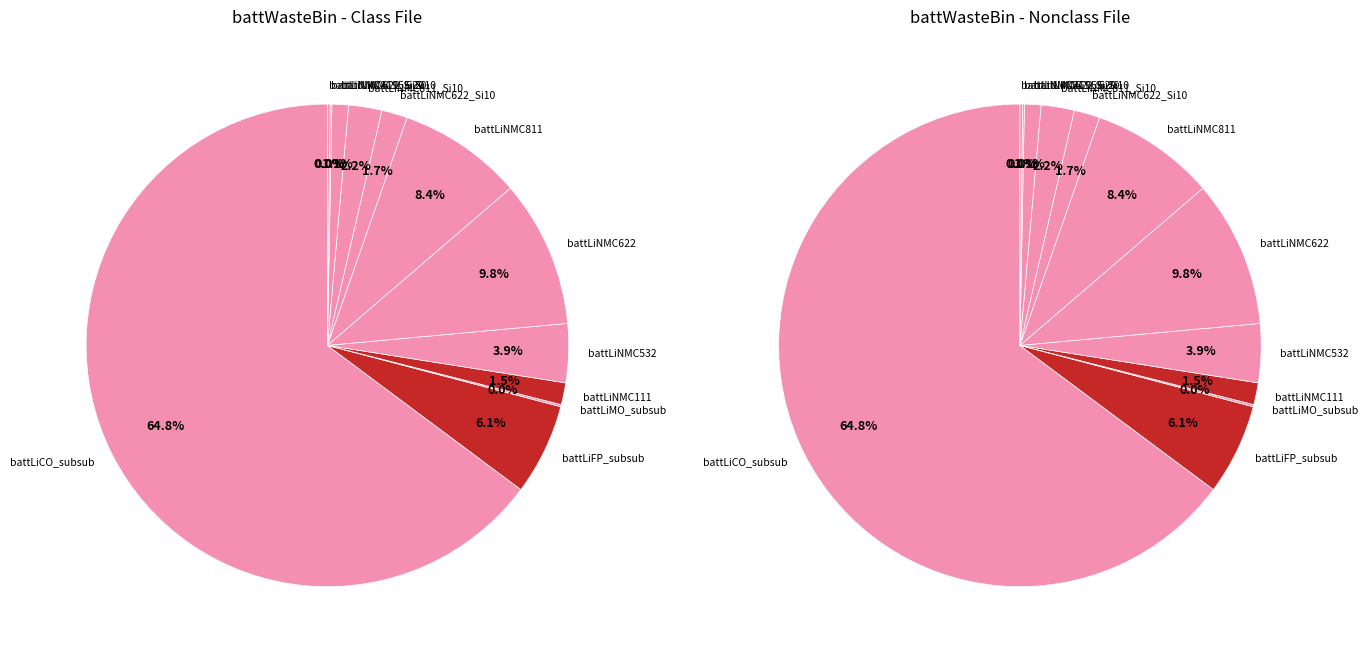

Which slice represents more than half of the pie?

battLiCO_subsub